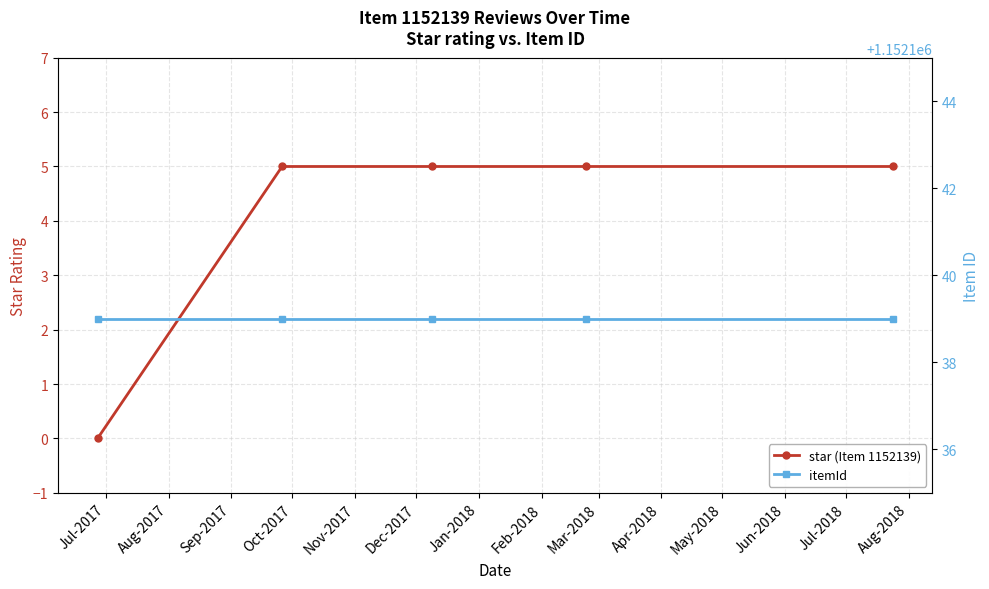

True or false: star (Item 1152139) has a value of 0 at Jul-2017.

True